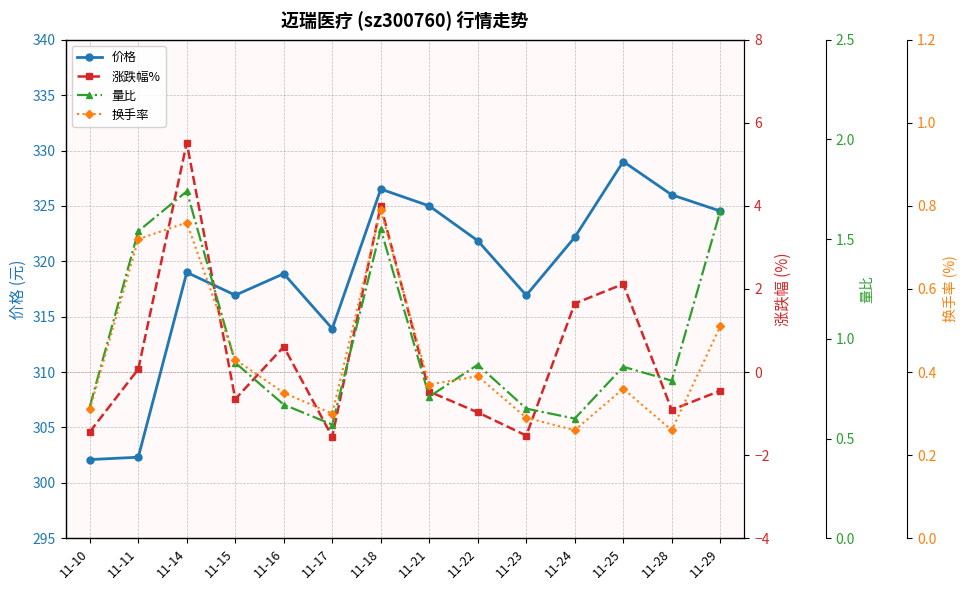

The value of 价格 at 11-17 is 313.9. True or false?

True